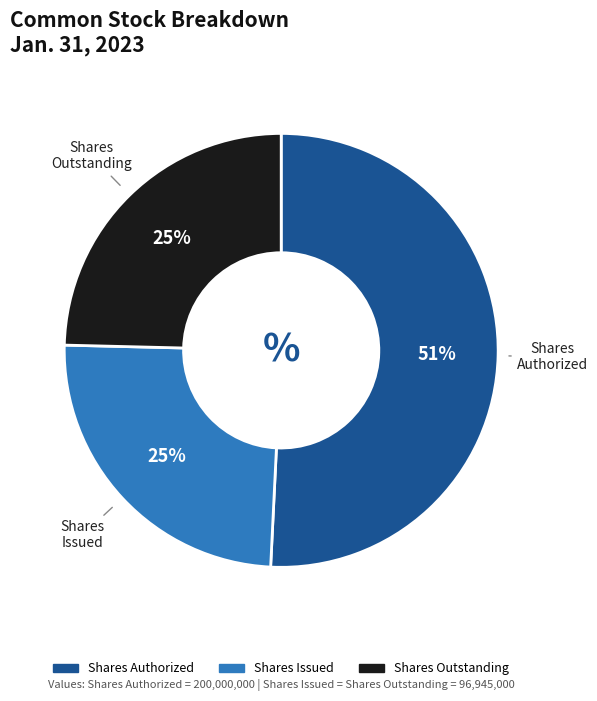

To the nearest percent, what is the average slice percentage?

33%